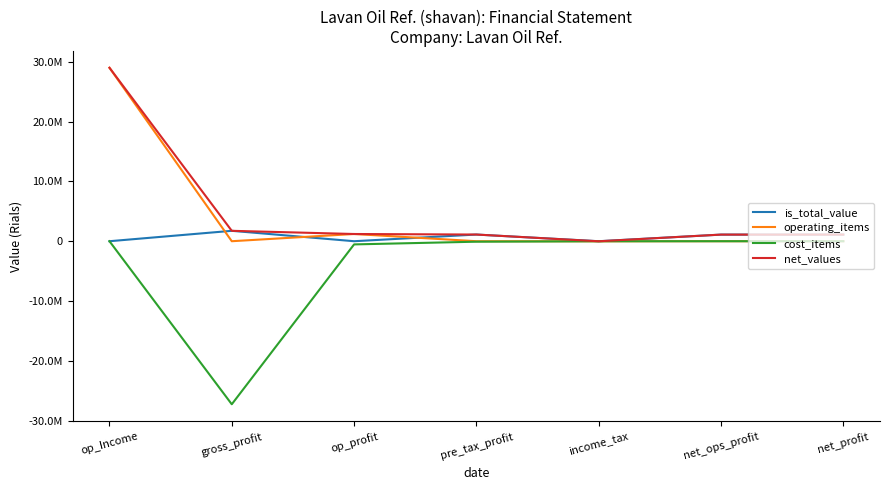

The value of operating_items at op_Income is 51763476. True or false?

False